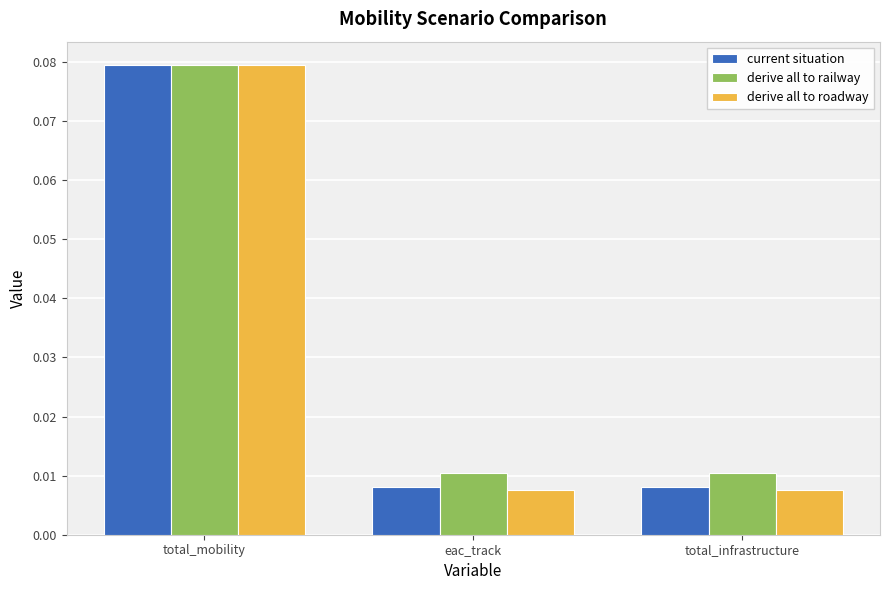

Is the value of derive all to railway at eac_track greater than the value of derive all to roadway at total_infrastructure?

Yes